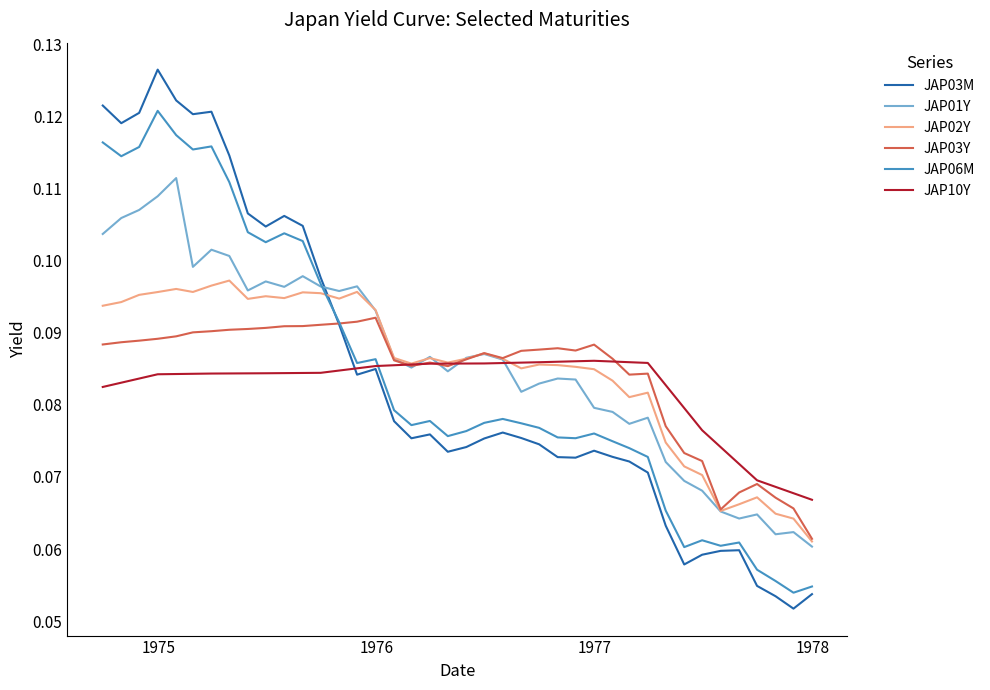

Which series has the widest spread of values?

JAP03M